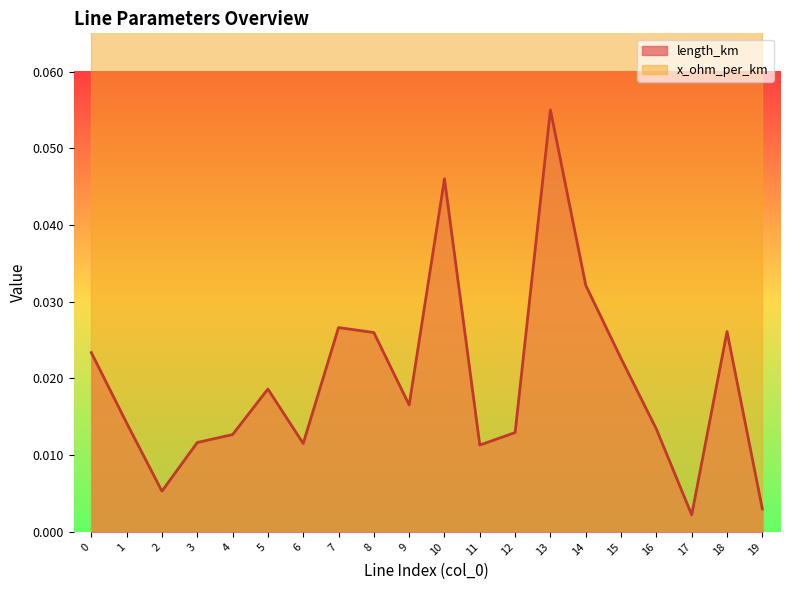

List the labels in order of value, smallest first.

17, 19, 2, 11, 6, 3, 4, 12, 16, 1, 9, 5, 15, 0, 8, 18, 7, 14, 10, 13